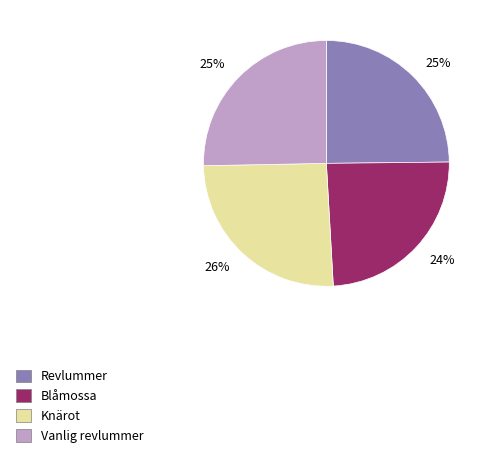

Is there any slice that represents more than half of the pie?

No